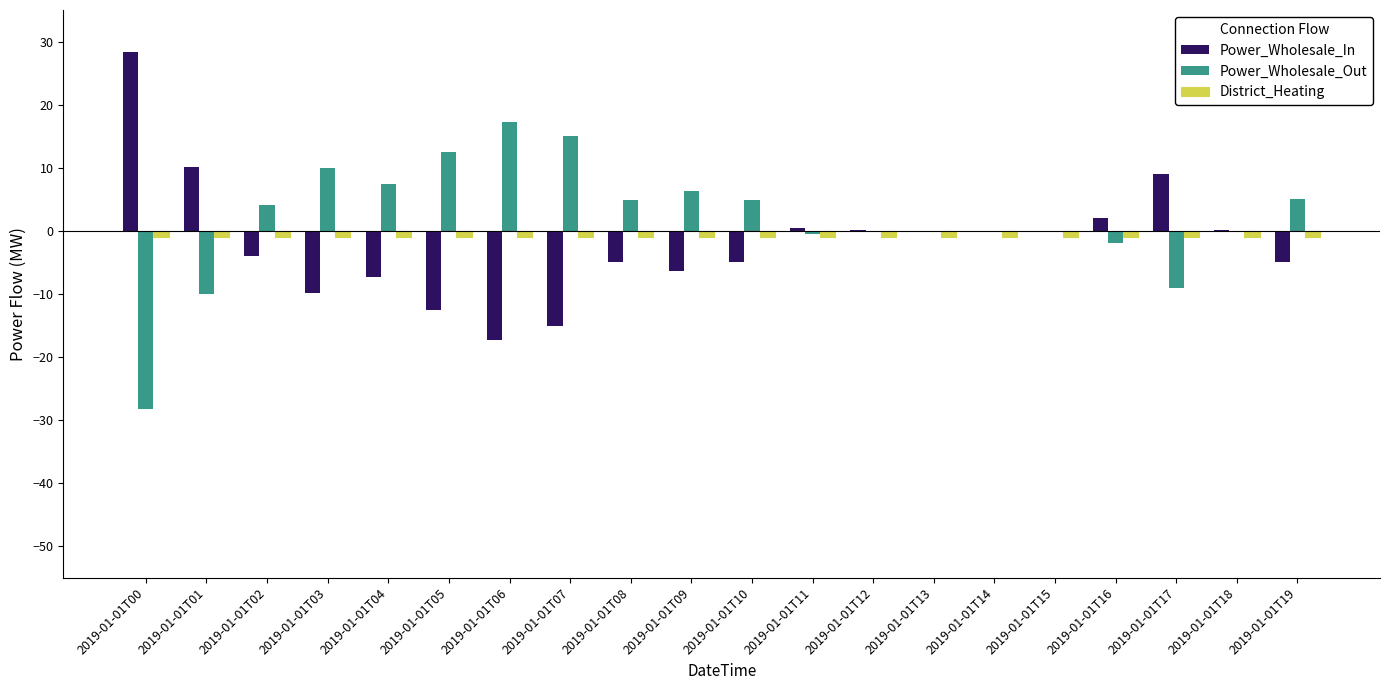

How many groups of bars are there?

20